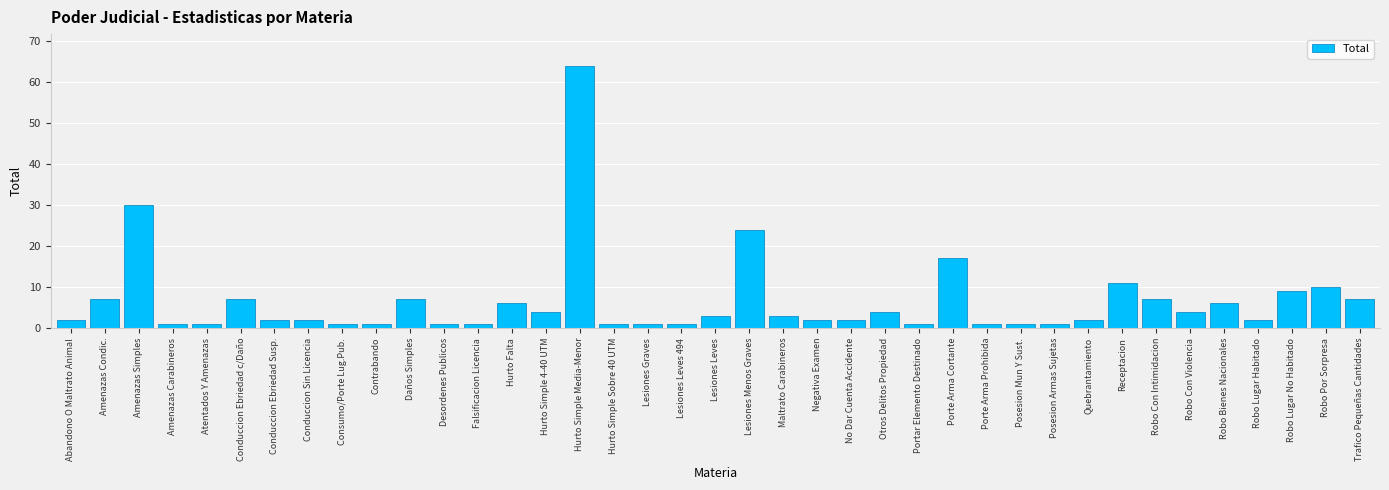

What is the difference between the values at Trafico Pequeñas Cantidades and Hurto Simple Media-Menor?

57